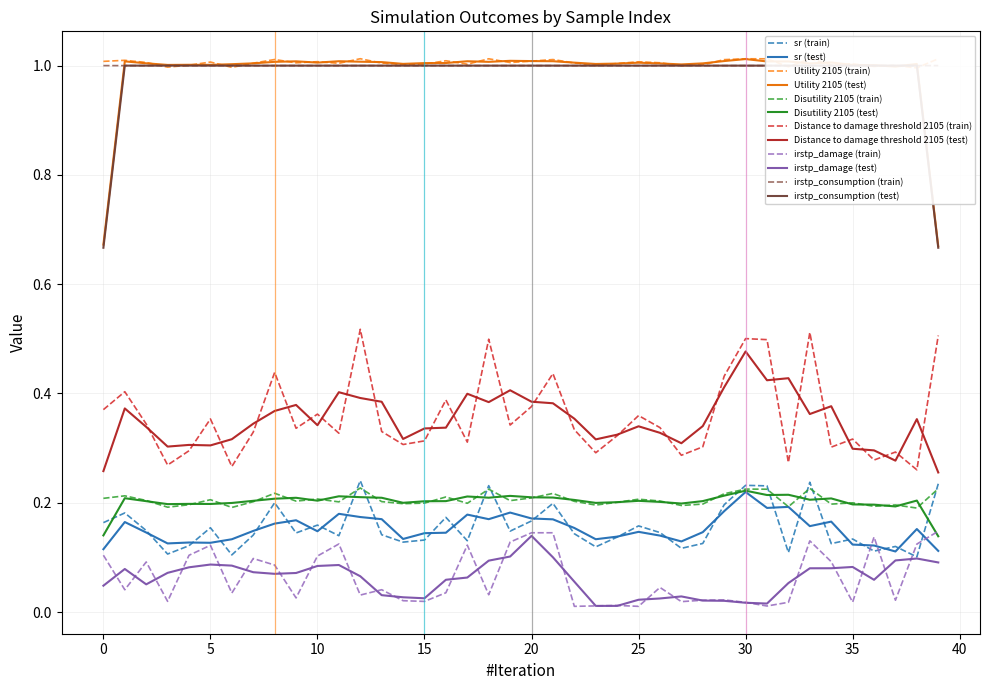

What is the greatest value displayed?

1.0